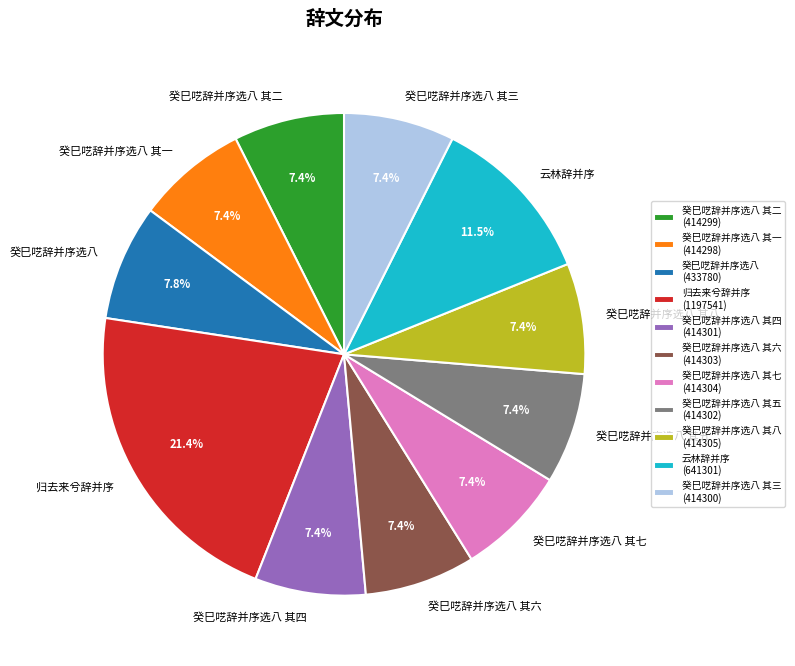

How many slices are in this pie chart?

11